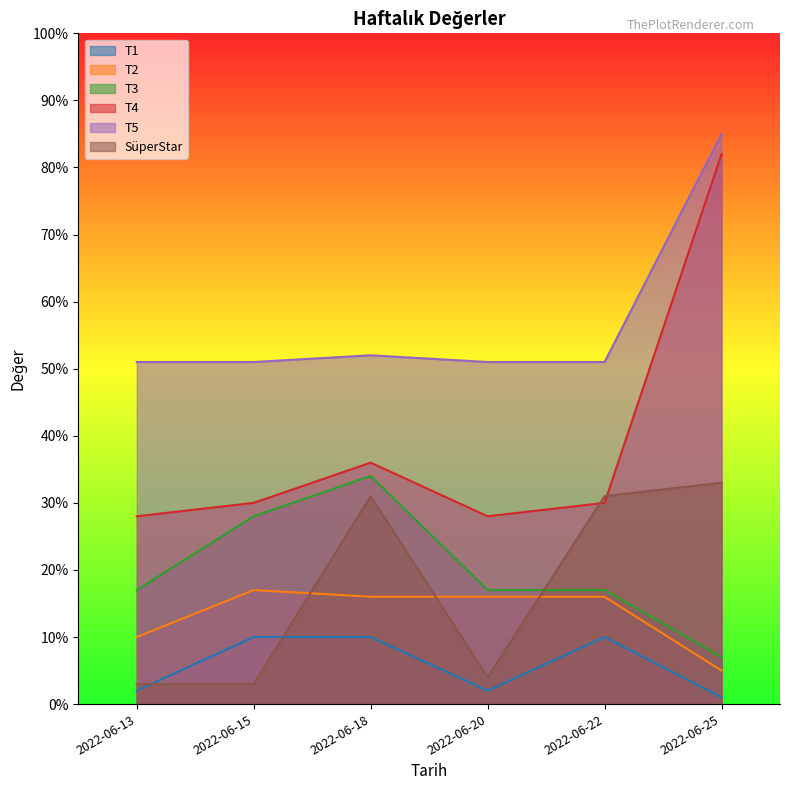

What are all the series names shown in the legend?

T1, T2, T3, T4, T5, SüperStar